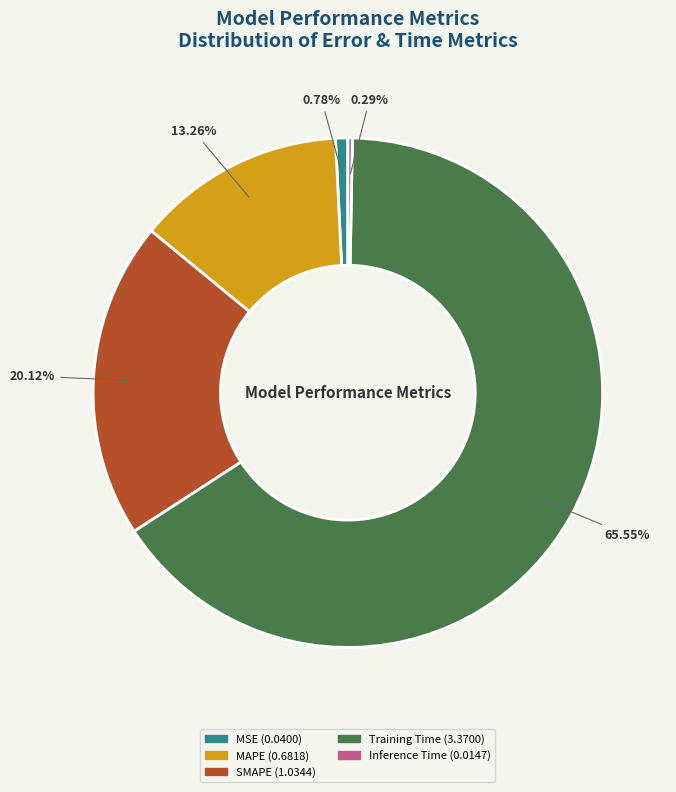

How many slices are in this pie chart?

5